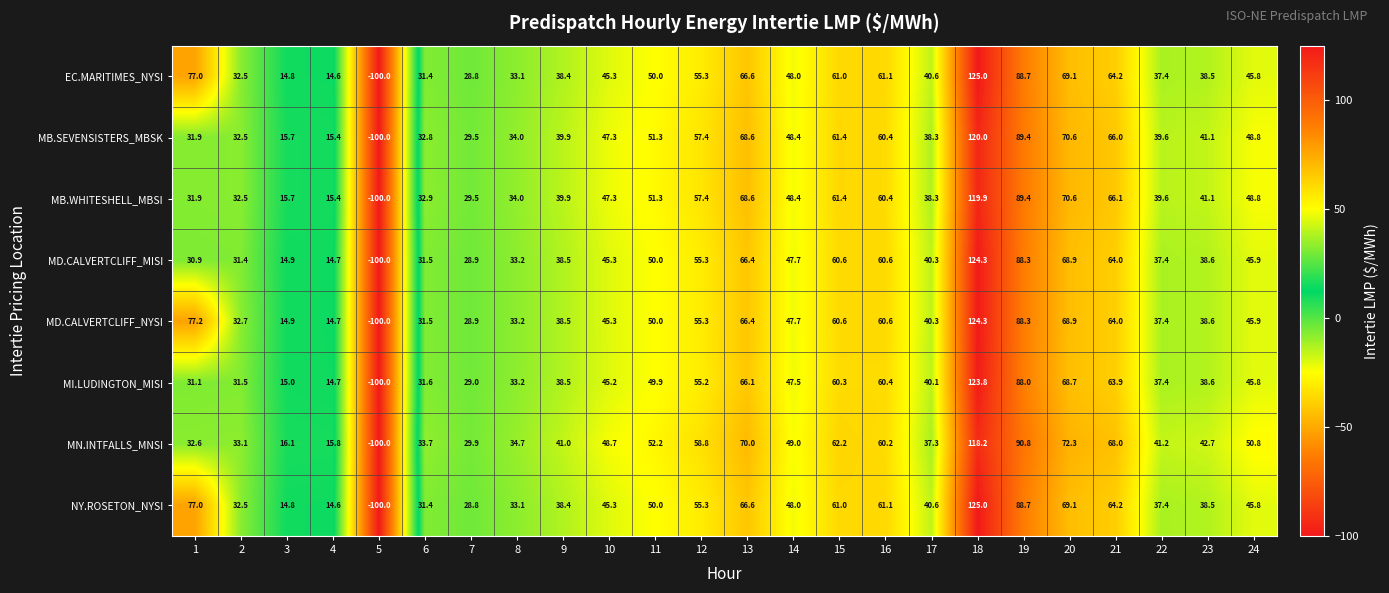

Read the MB.SEVENSISTERS_MBSK value at 9.

39.9